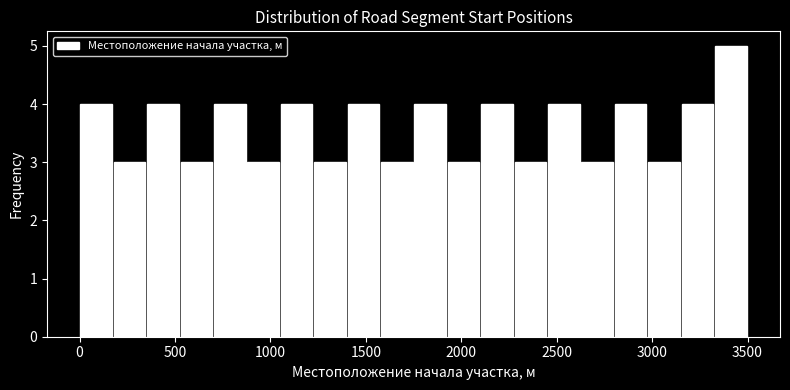

Around what value on the x-axis is the tallest bar? Give the approximate position of its centre, as read against the axis.

3400